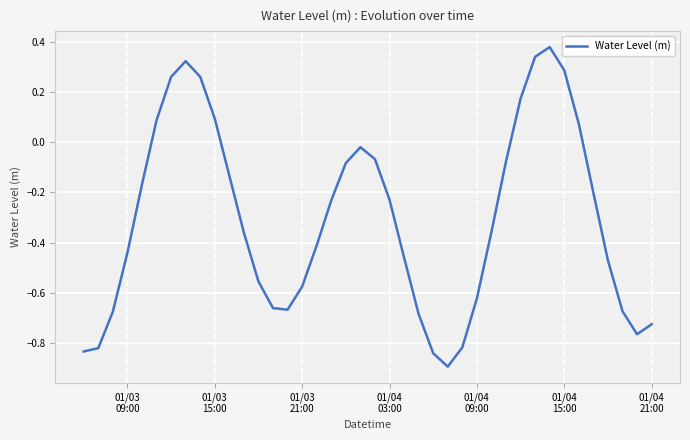

What is the difference between the maximum and minimum values?

1.3